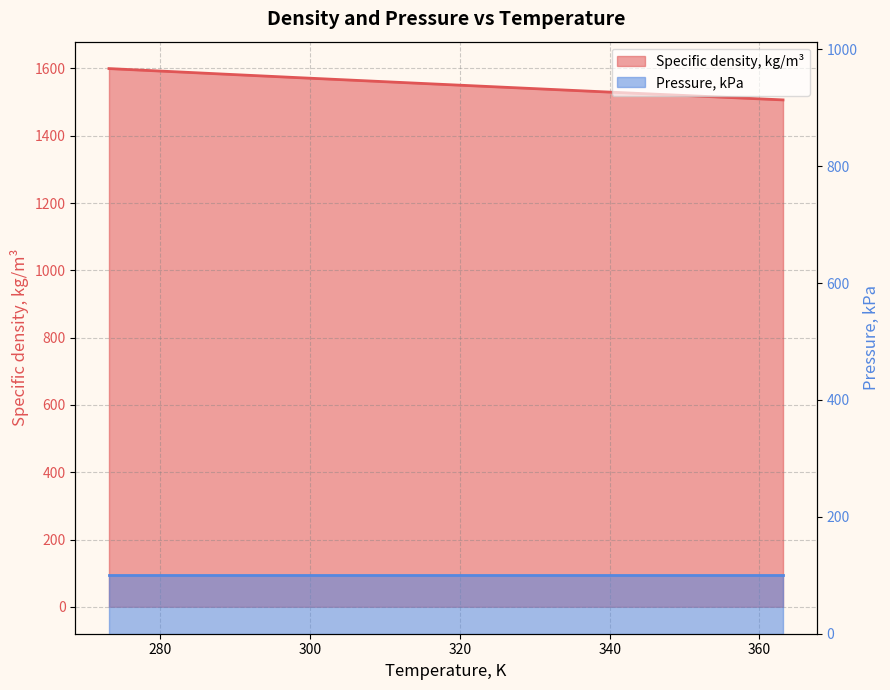

Where does the data first go above 1567?

273.15